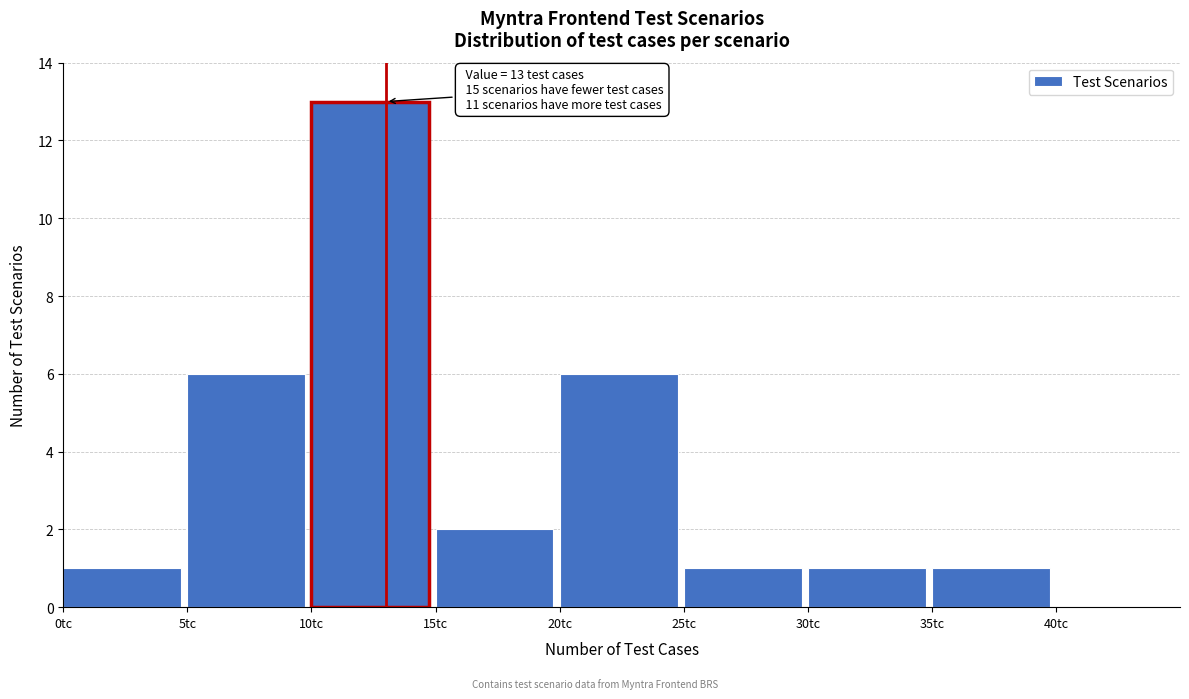

Which range on the x-axis has the tallest bar?

10 to 15